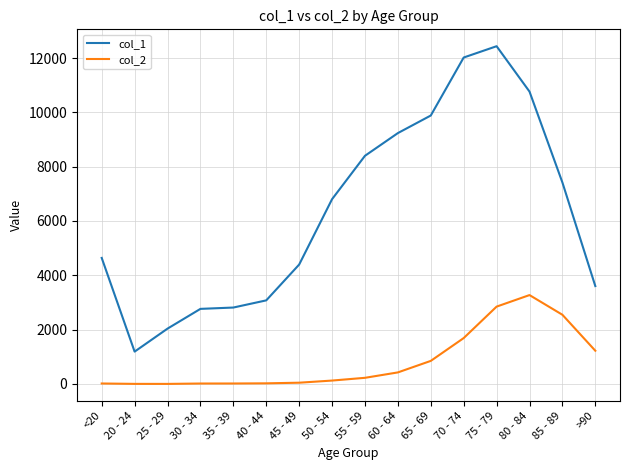

What is the difference between the maximum and minimum values in the col_2 series?

3270